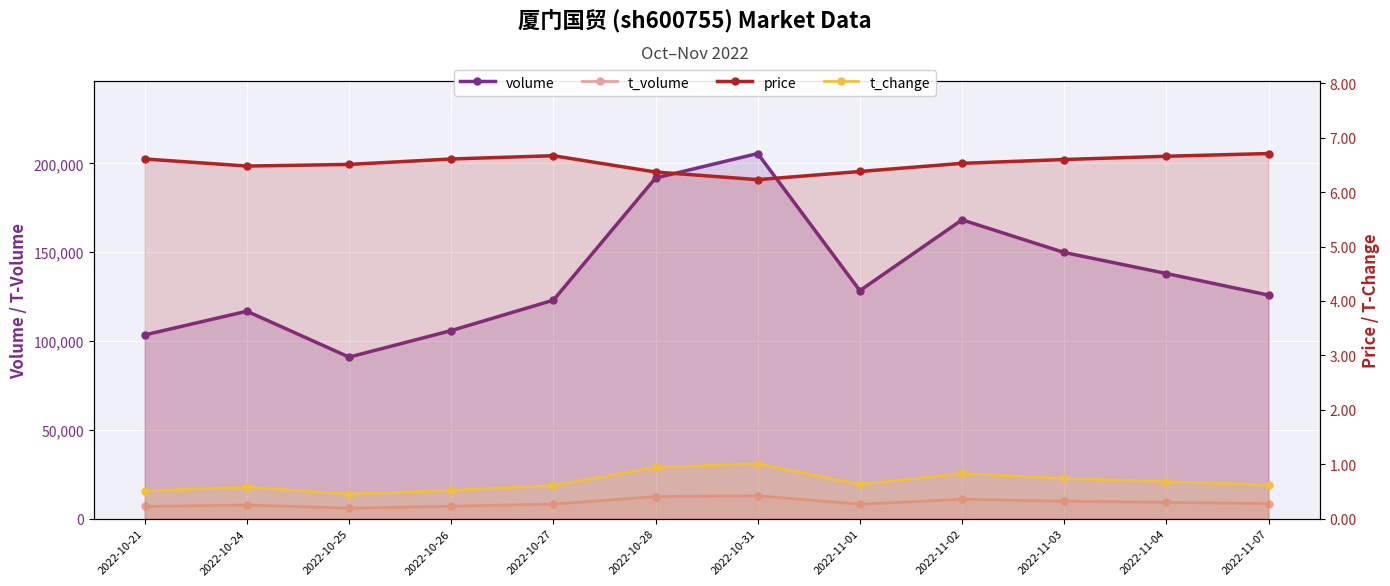

How many lines are shown in the chart?

4